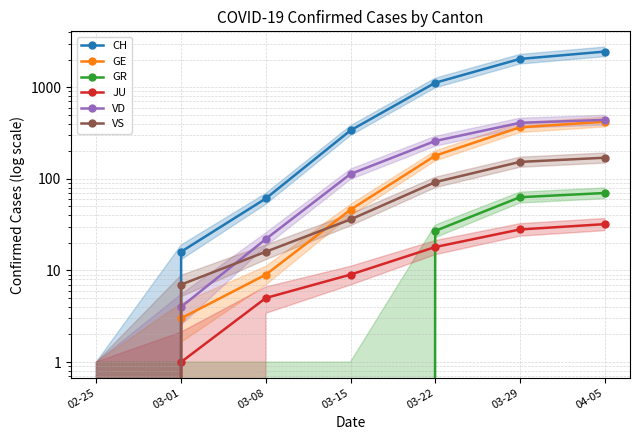

Which series changed the most between 03-08 and 04-05?

CH